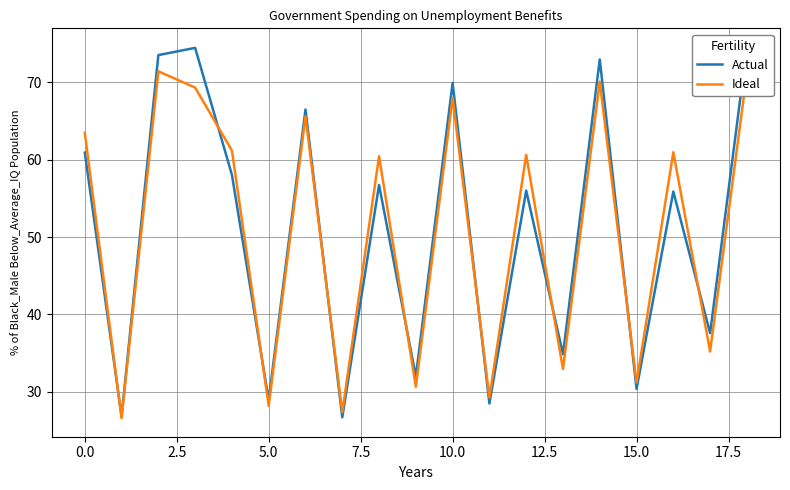

What is the average value of the Ideal series?

50.7